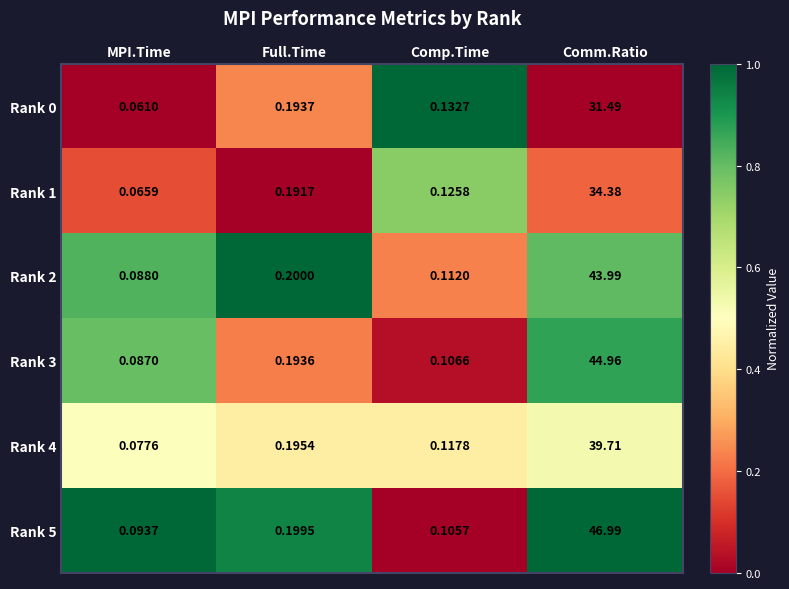

Where is Rank 2 nearest to the value 22?

Full.Time